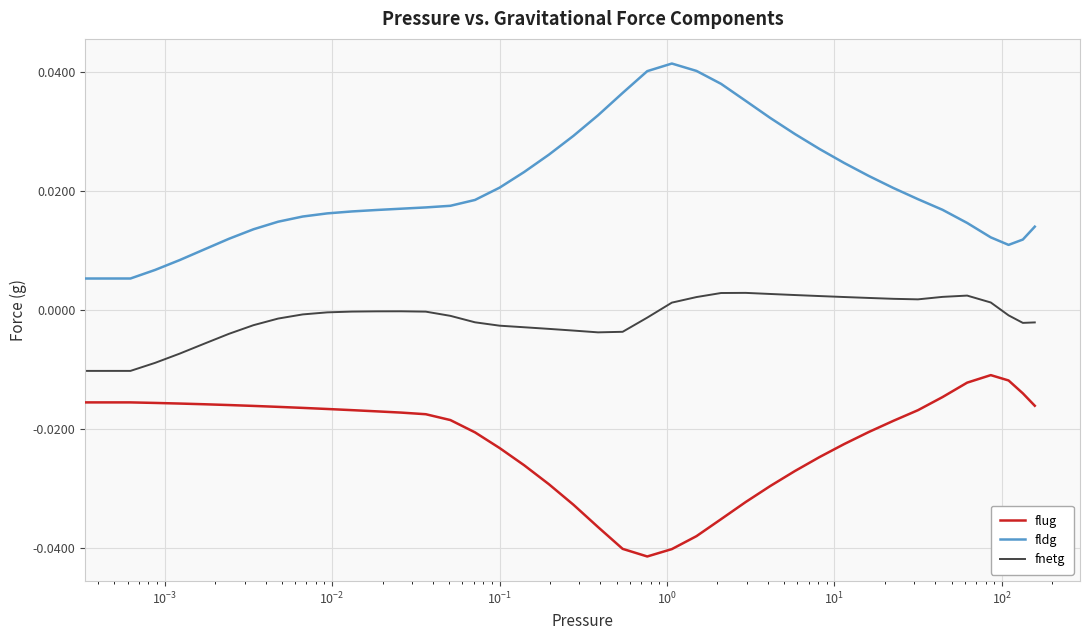

In fldg, how many points are higher than both neighbors (excluding endpoints)?

1